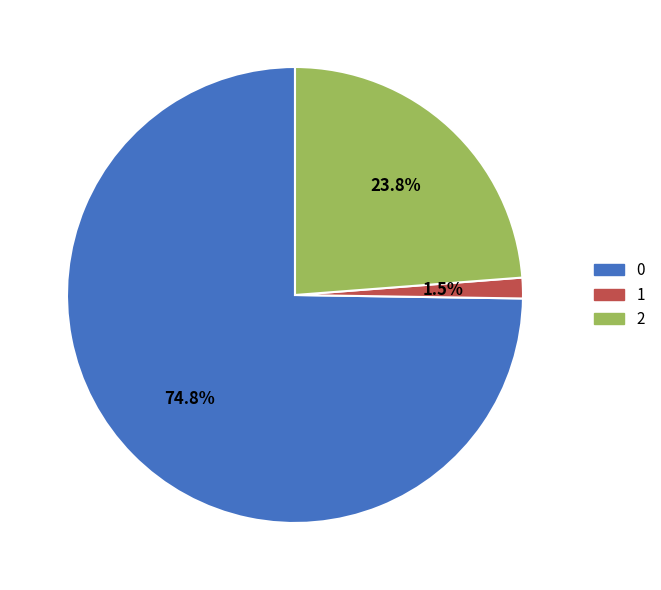

To the nearest percent, what is the difference between the largest and smallest slice percentages?

73%